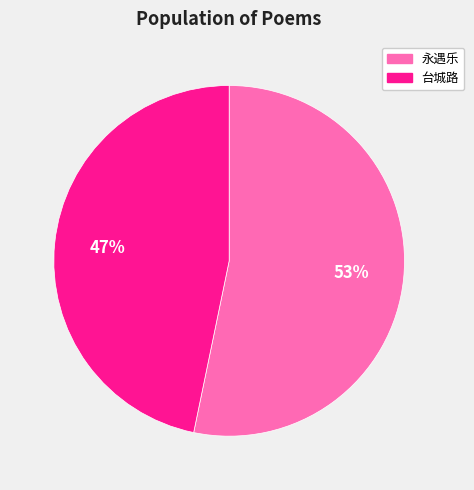

Is the sum of 台城路 and 永遇乐 greater than half?

Yes